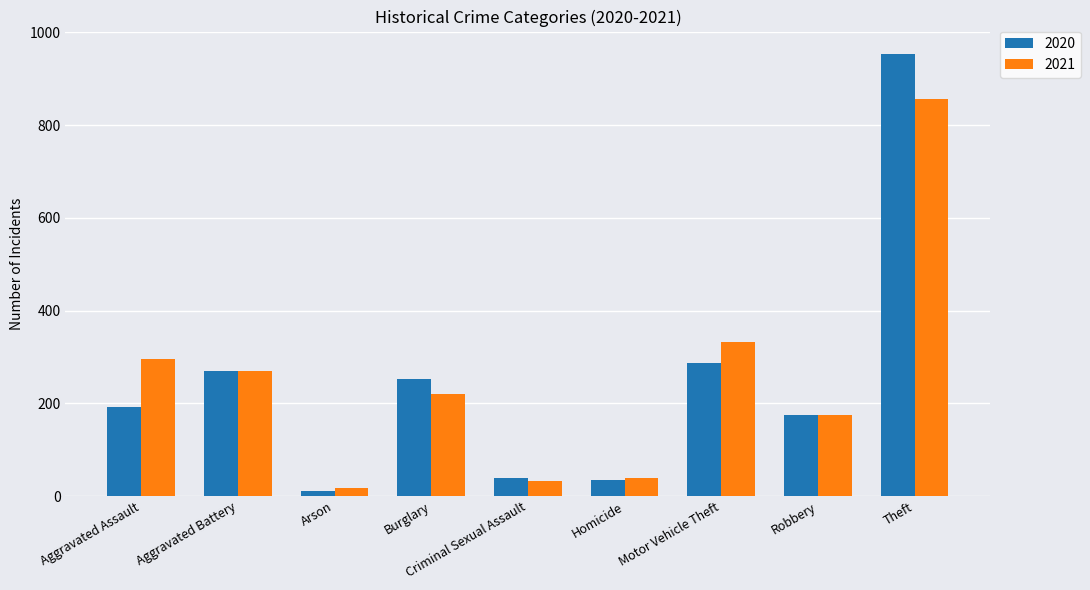

At which category does the chart reach its peak across all series?

Theft